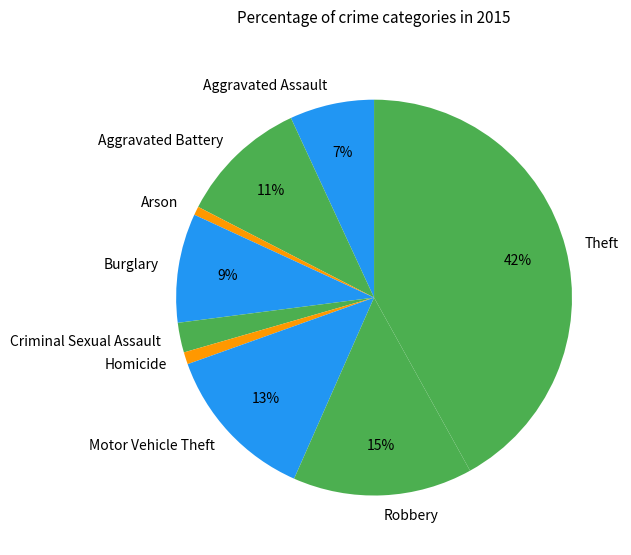

Combined, do Homicide and Robbery account for over 50%?

No